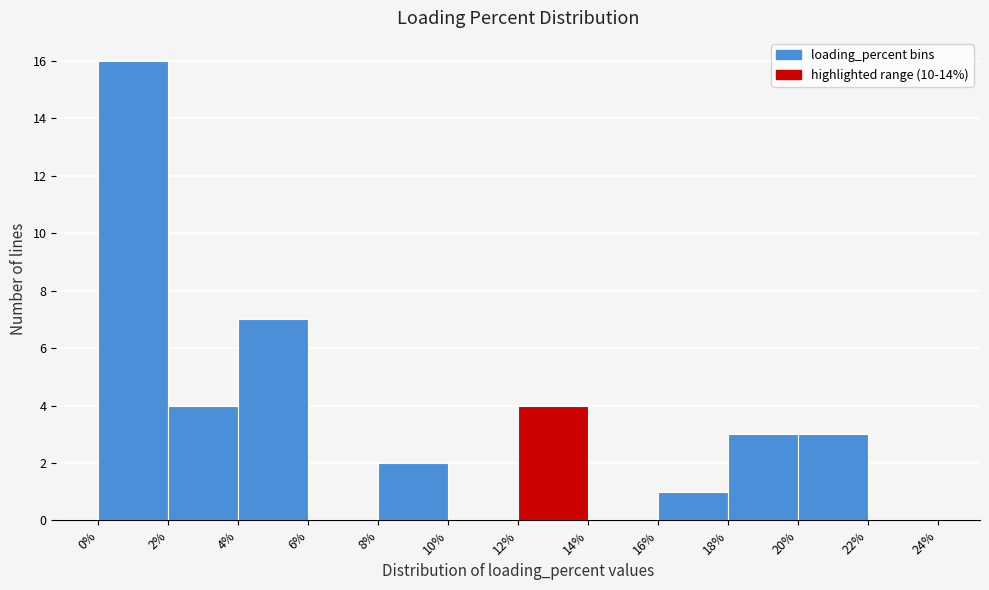

Over which range of the x-axis is the bar tallest?

0% to 2%